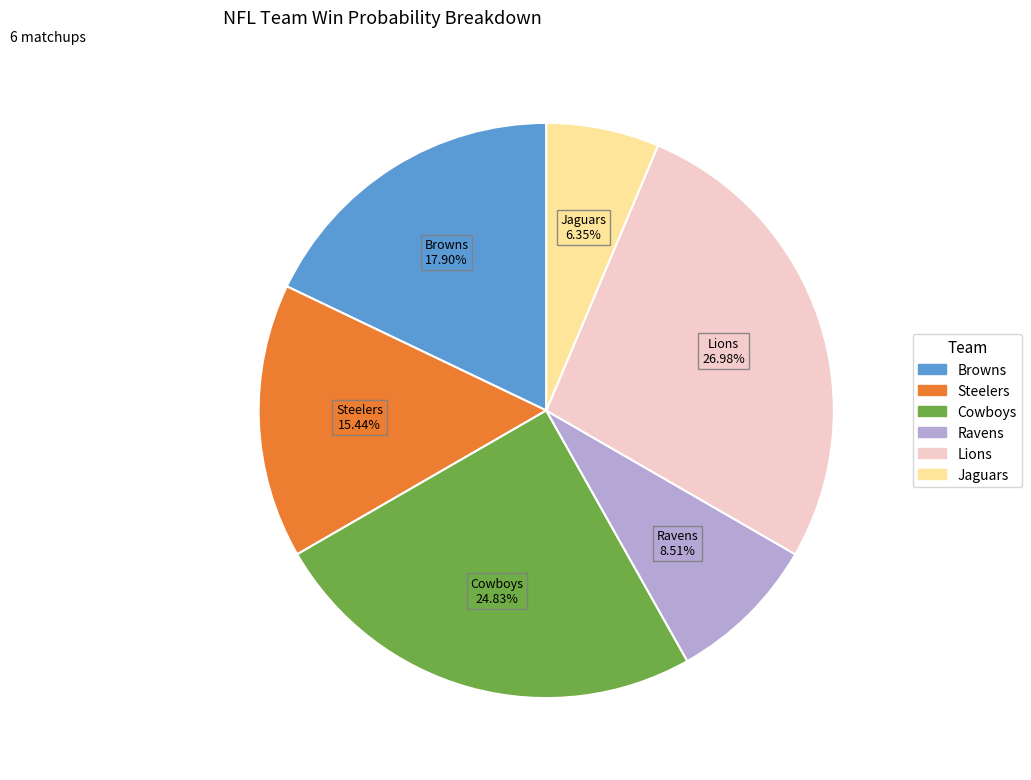

Is it true that Browns is 24% of the pie?

False